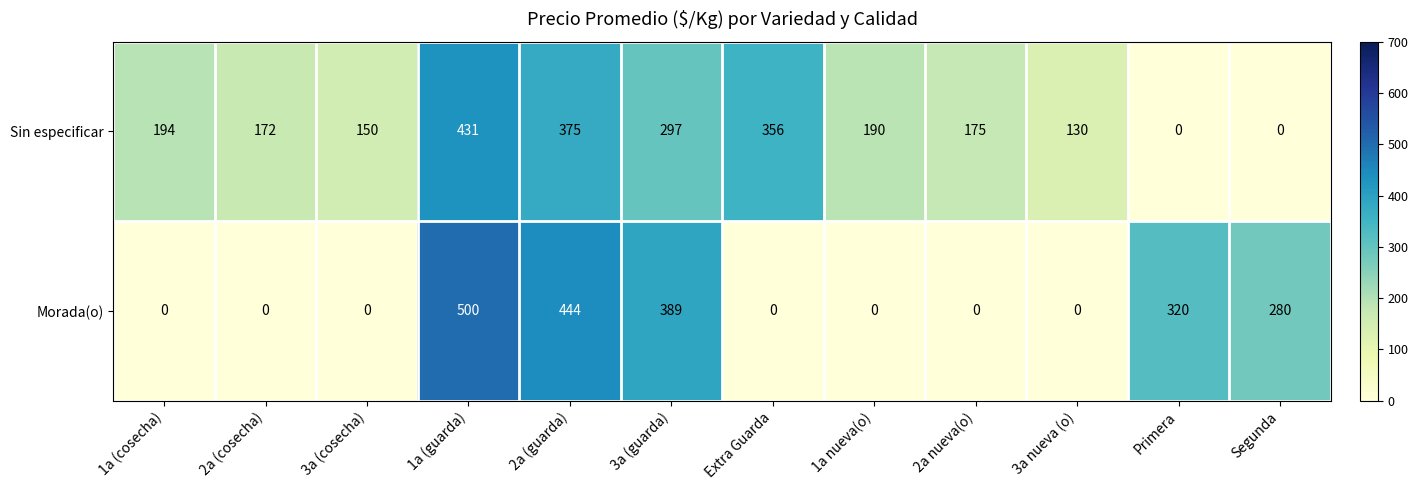

What is the sum of all Morada(o) values?

1933